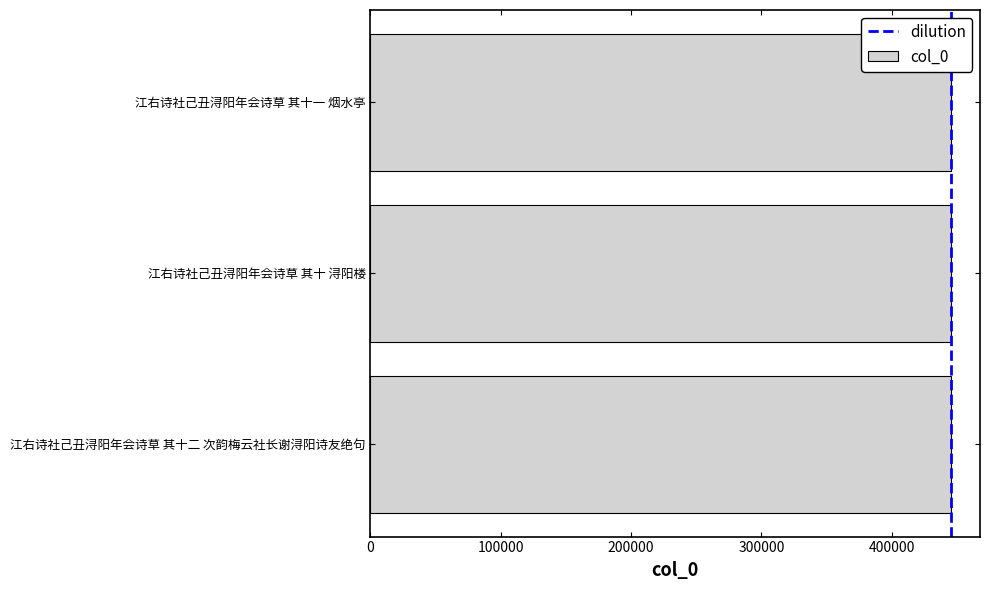

Does the chart contain stacked bars?

No